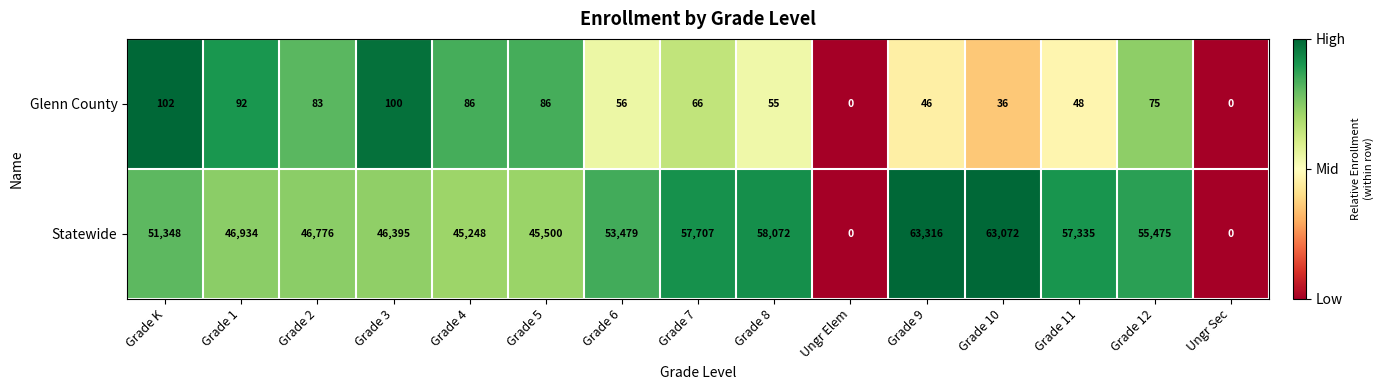

What is the sum of the Statewide values at Grade 11 and Grade 9?

120651